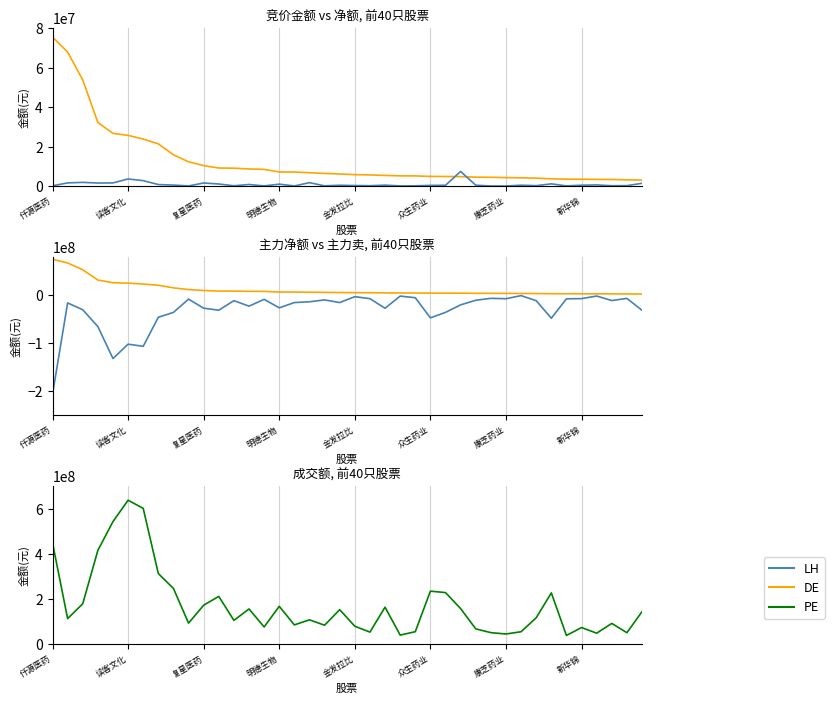

What is the sum of all 竞价金额 values?

36284714